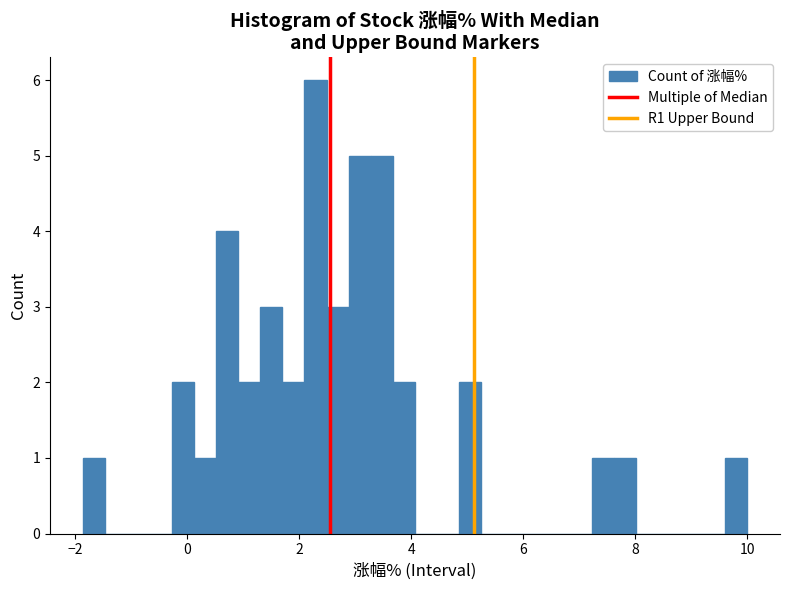

Read against the x-axis, roughly where is the centre of the tallest bar?

2.2